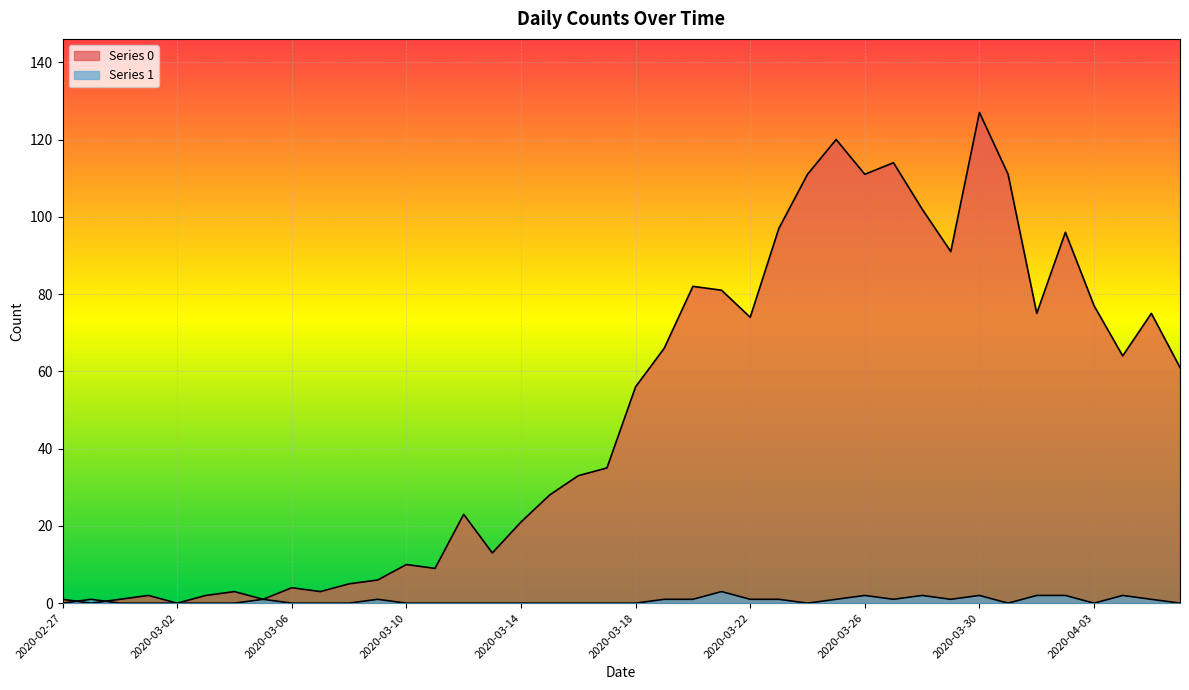

Between 2020-03-24 and 2020-04-03, which is larger?

2020-03-24